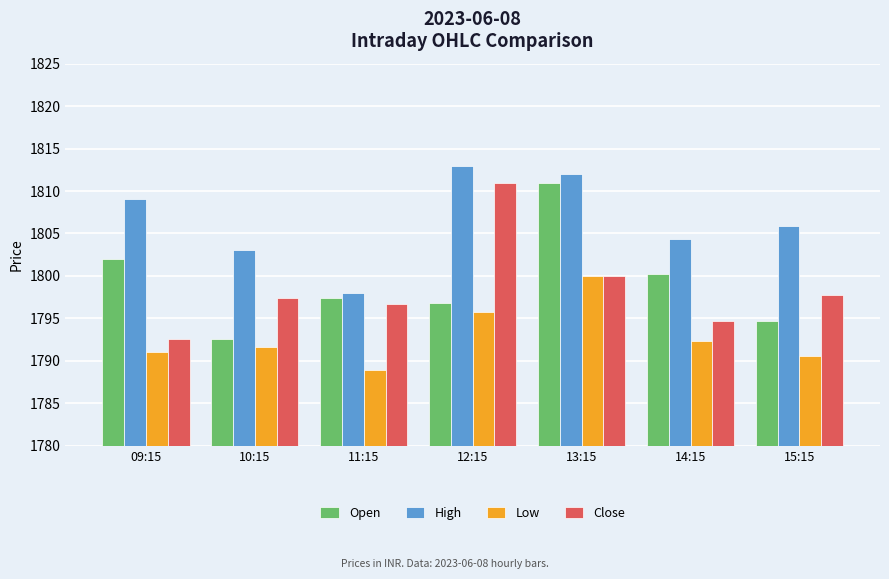

What is the label of the 7th bar from the right?

09:15